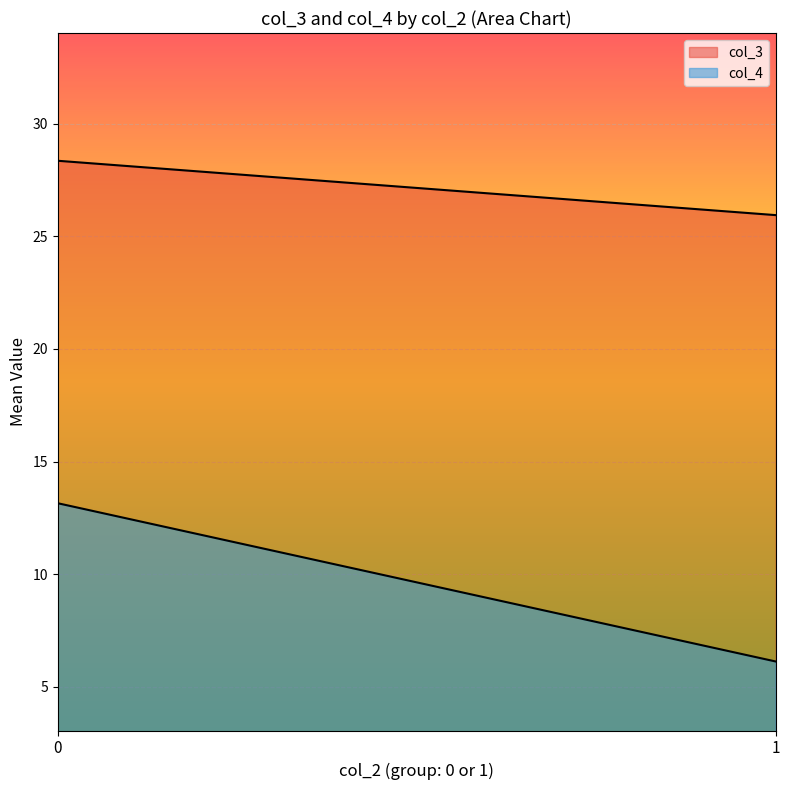

Does the chart display data point markers on the line(s)?

No